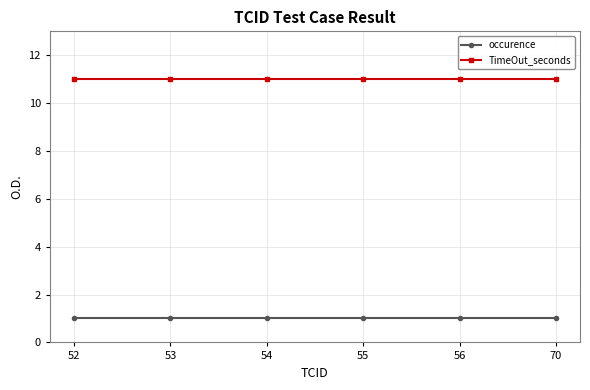

What value does the occurence series have at 54?

1